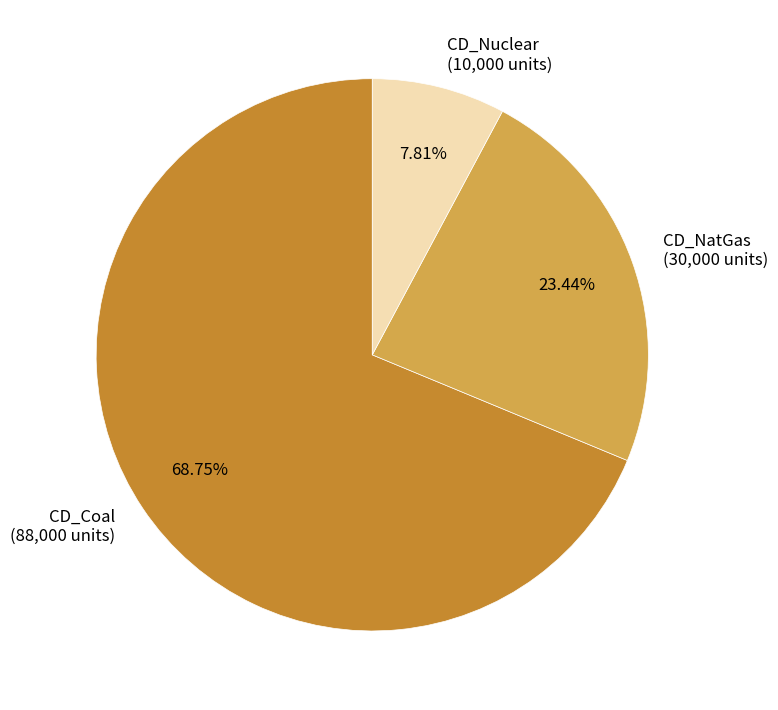

Is it true that CD_NatGas is 14% of the pie?

False